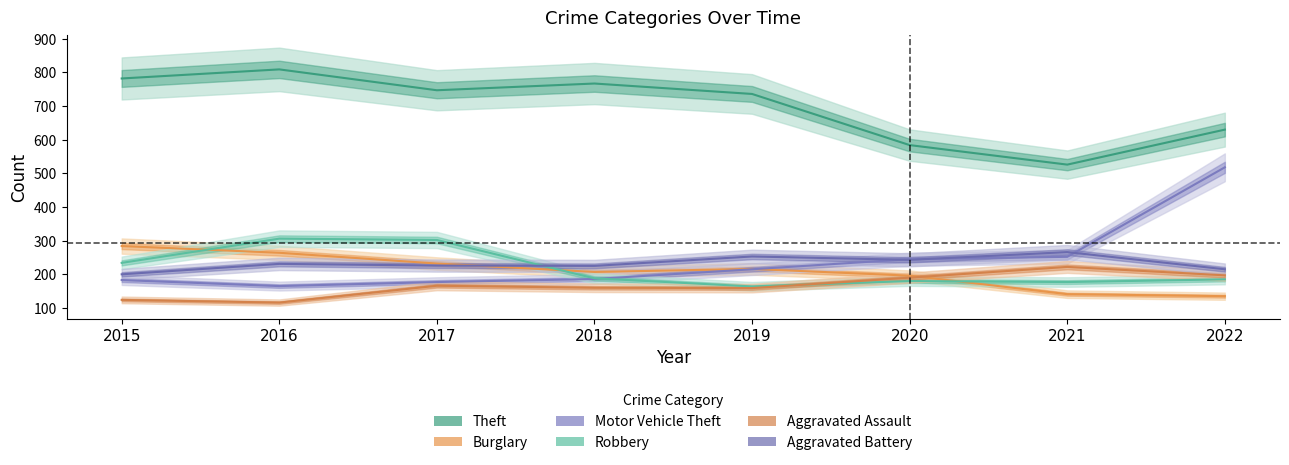

Reading right to left, transcribe all the data shown in this chart.

Theft: 630	526	584	736	767	747	809	782
Burglary: 135	141	196	216	207	232	264	284
Motor Vehicle Theft: 518	252	245	215	186	177	165	183
Robbery: 185	177	180	164	188	302	306	234
Aggravated Assault: 197	222	190	159	160	166	116	124
Aggravated Battery: 215	266	243	253	225	226	231	200